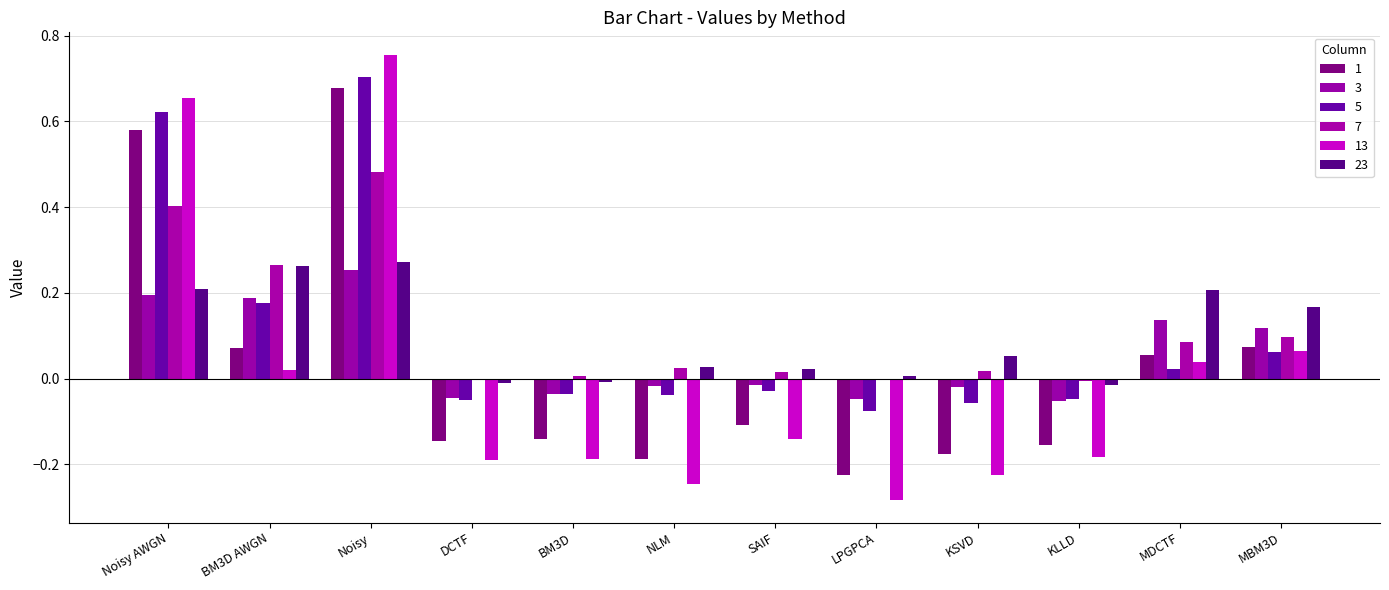

Count the number of categories in the chart.

12